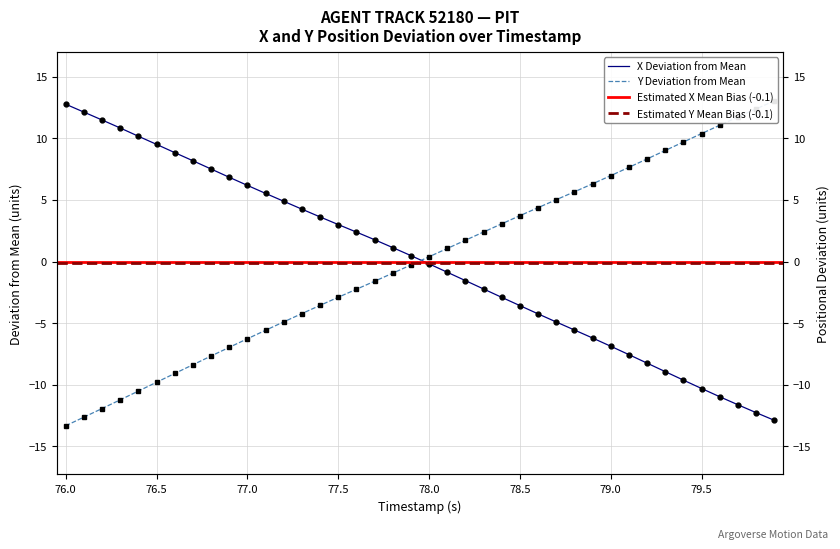

Which series ends up on top after the final intersection of Y and X?

Y